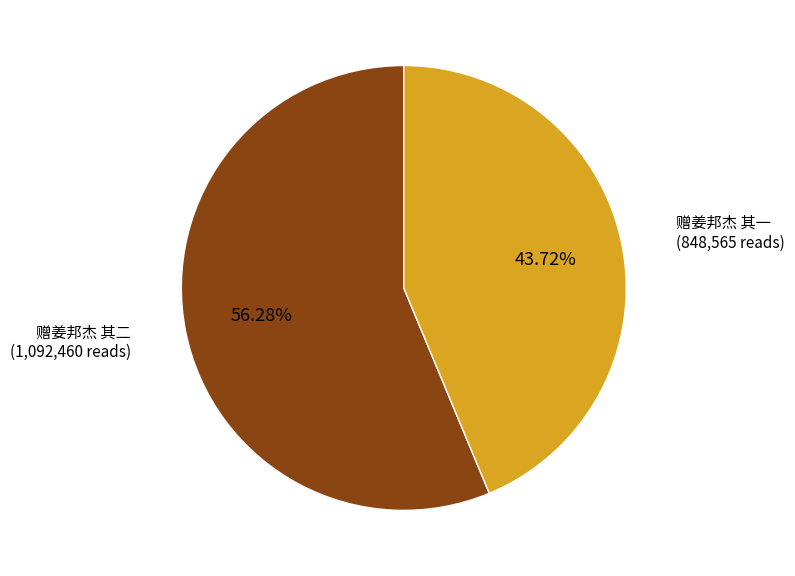

Count the number of slices in the pie.

2